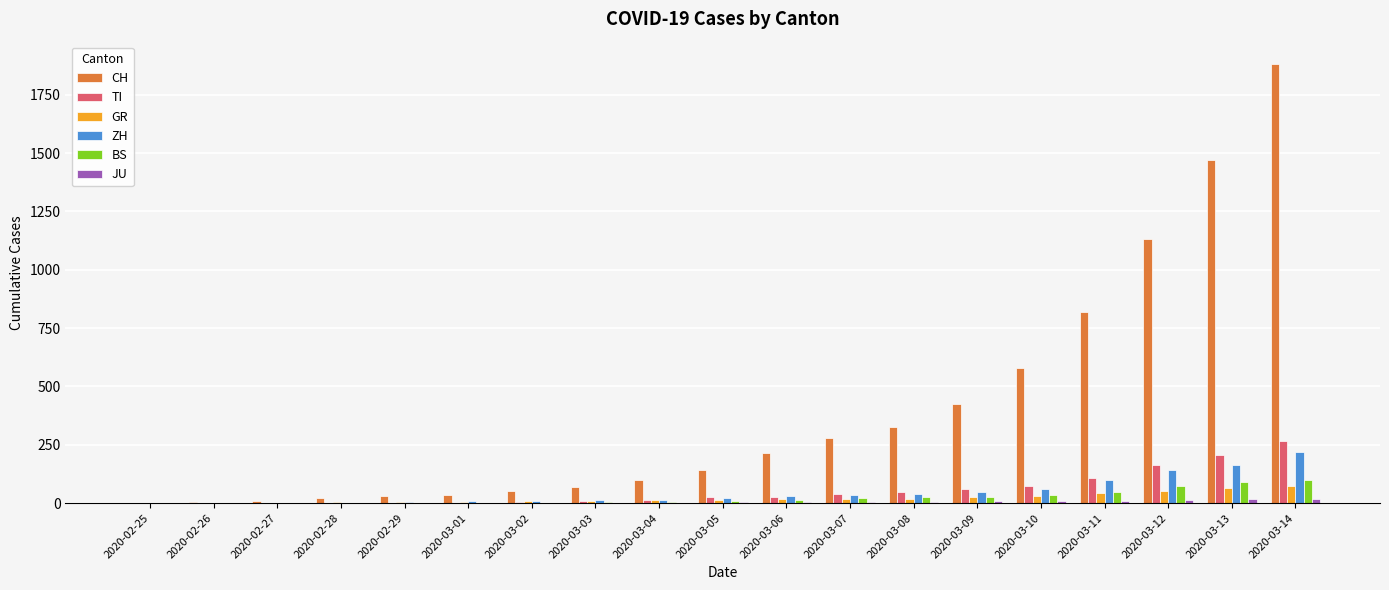

What is the highest value of the BS series?

100